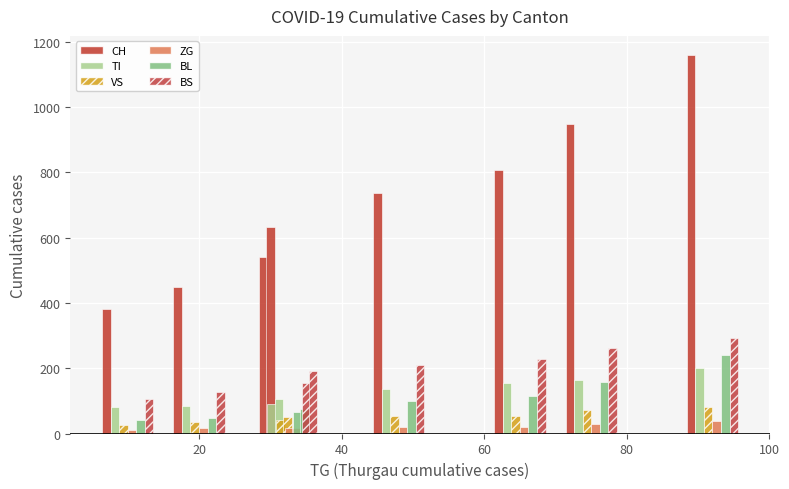

Rank the series at 60 from lowest to highest value.

ZG, VS, BL, TI, BS, CH